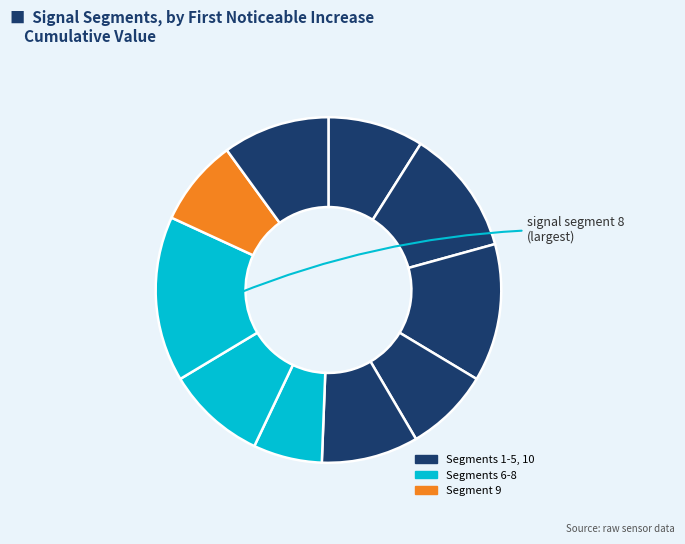

Which slice is the largest?

signal segment 8